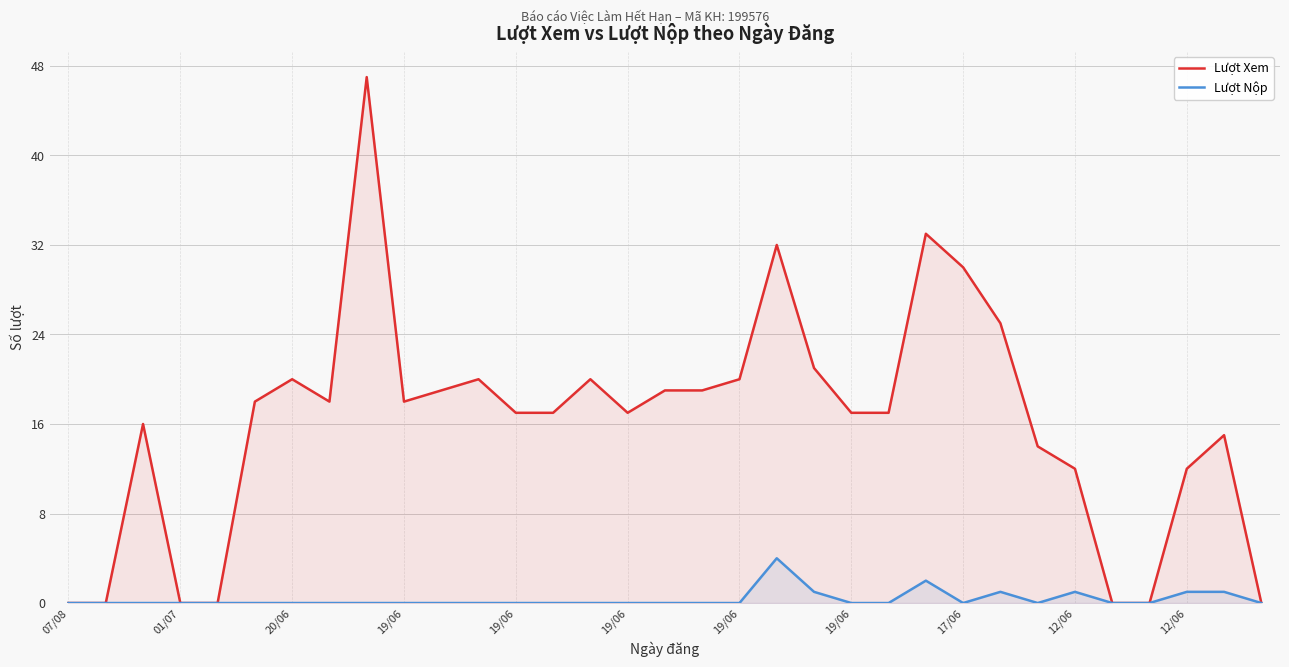

At which category is the sum across all series the highest?

17/06